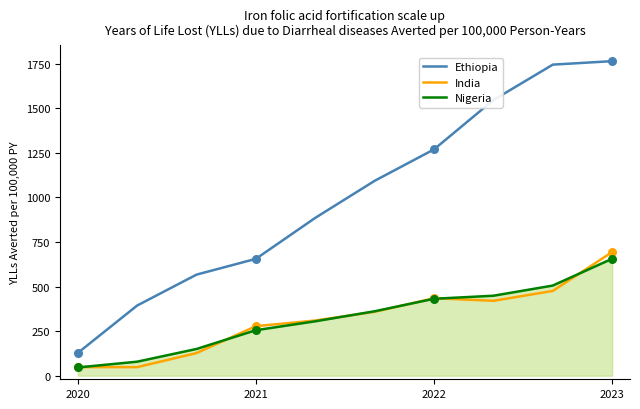

Which series has the largest total across all categories?

Ethiopia